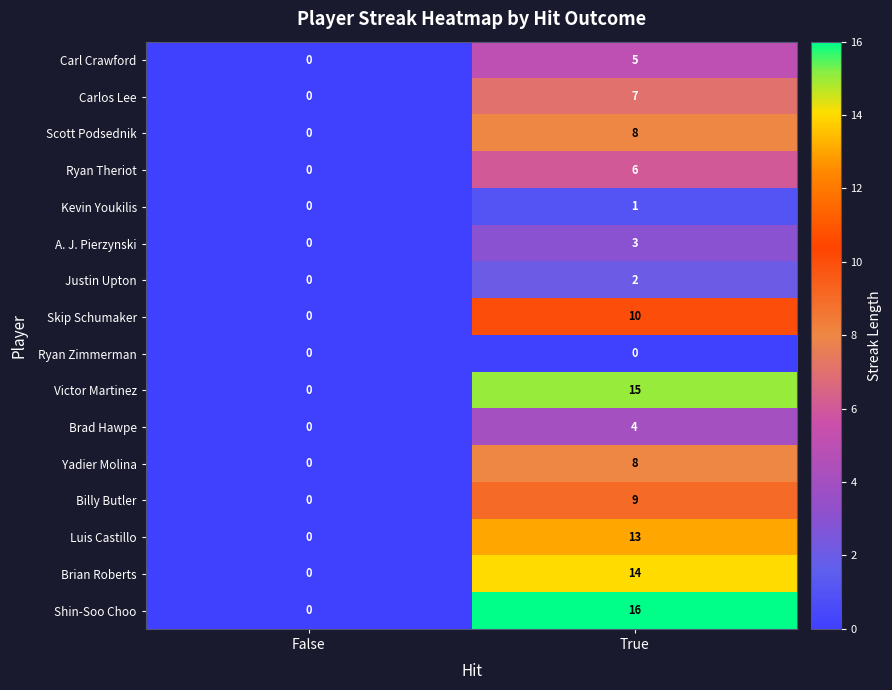

What is the spread (max minus min) of values at True?

16